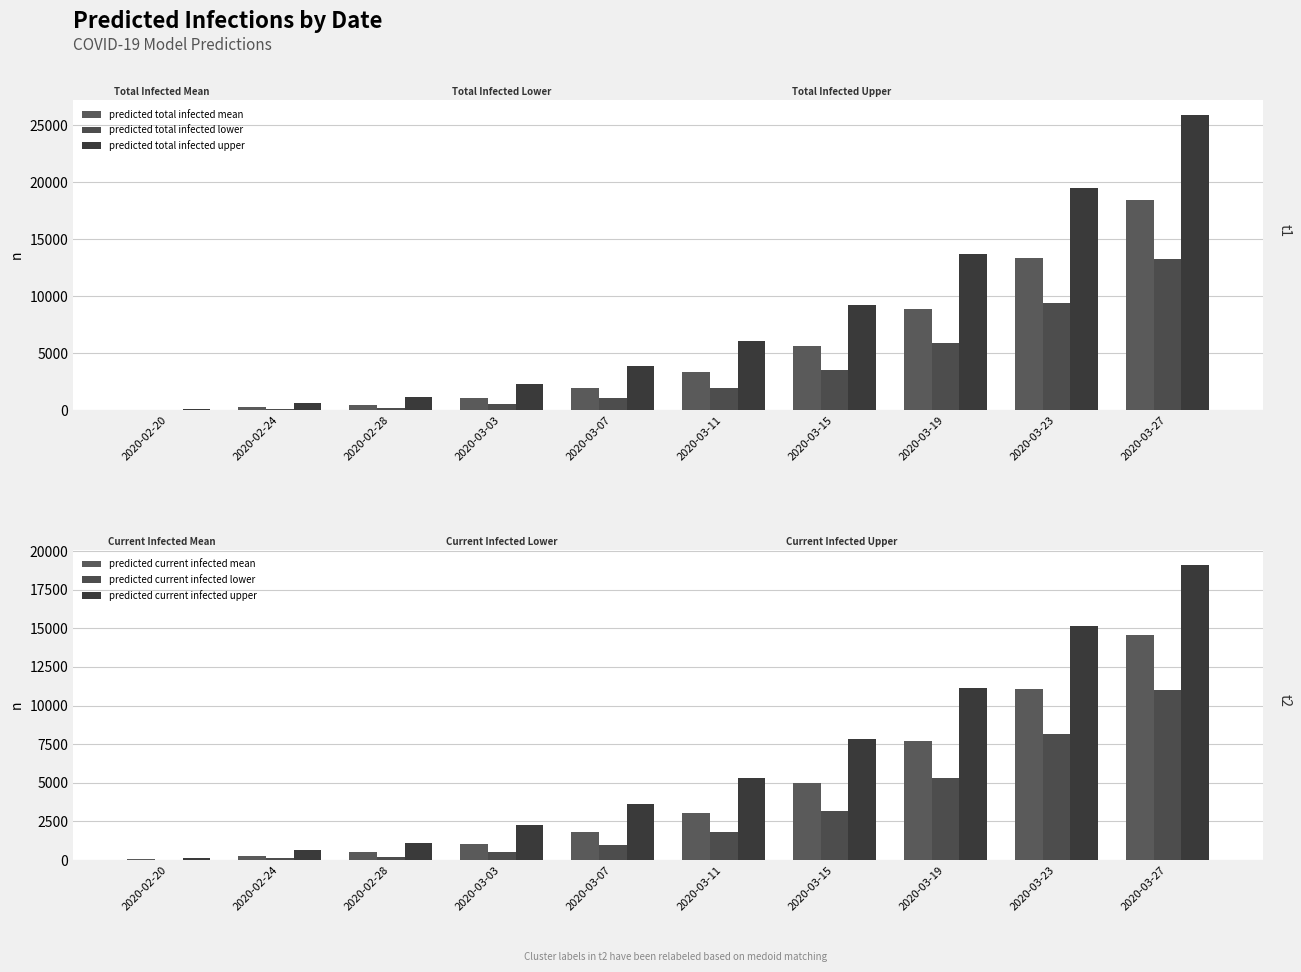

Where does the predicted total infected upper series first go above 6089?

2020-03-15